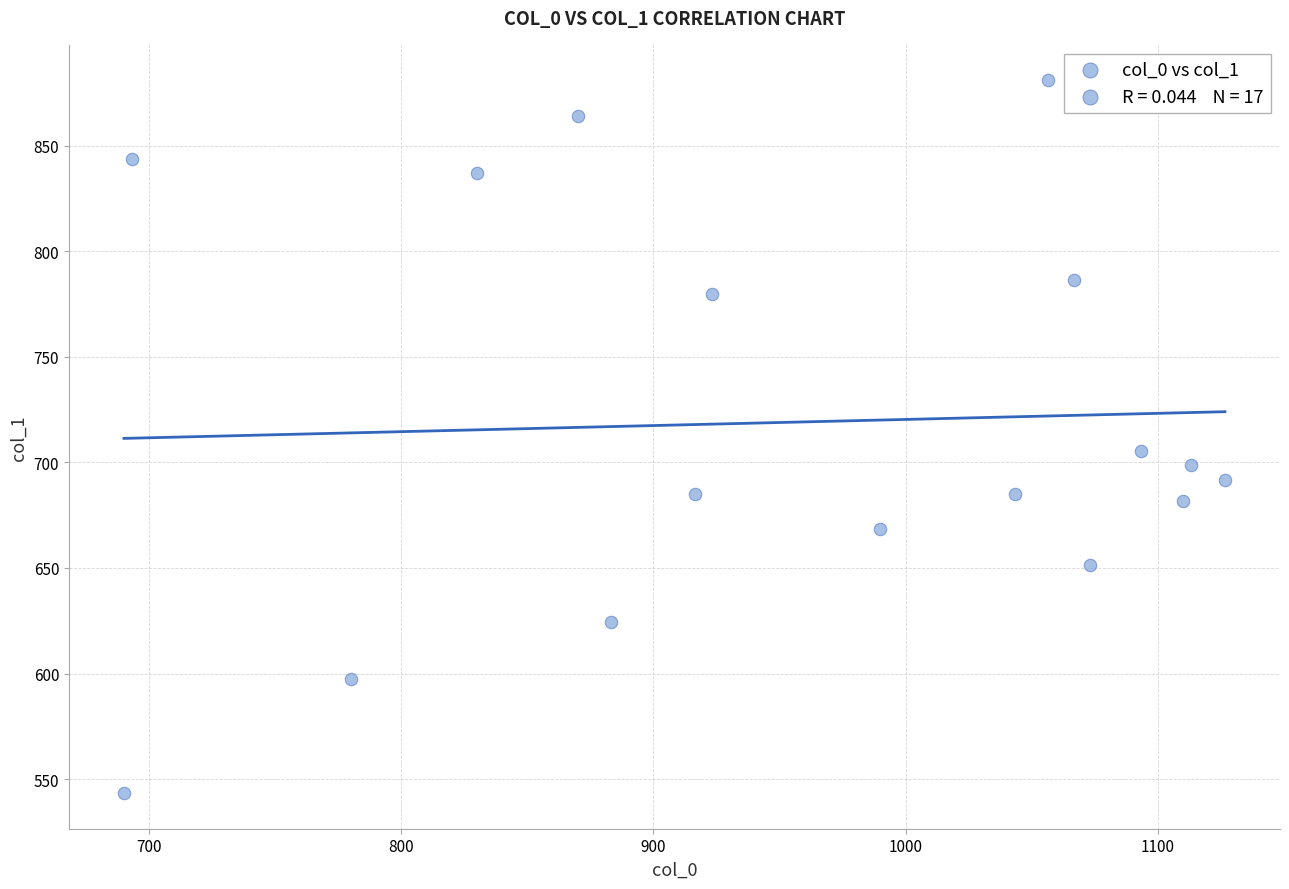

What Y value in the scatter plot is closest to 712?

705.4